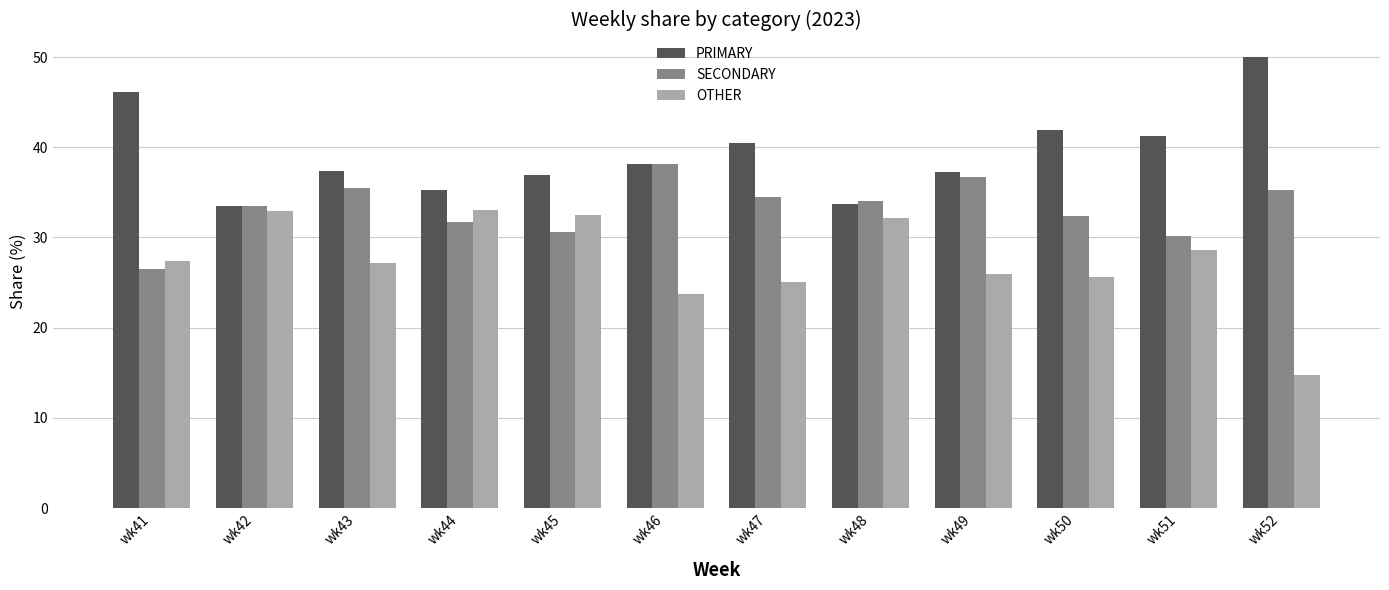

What are all the series names shown in the legend?

PRIMARY, SECONDARY, OTHER